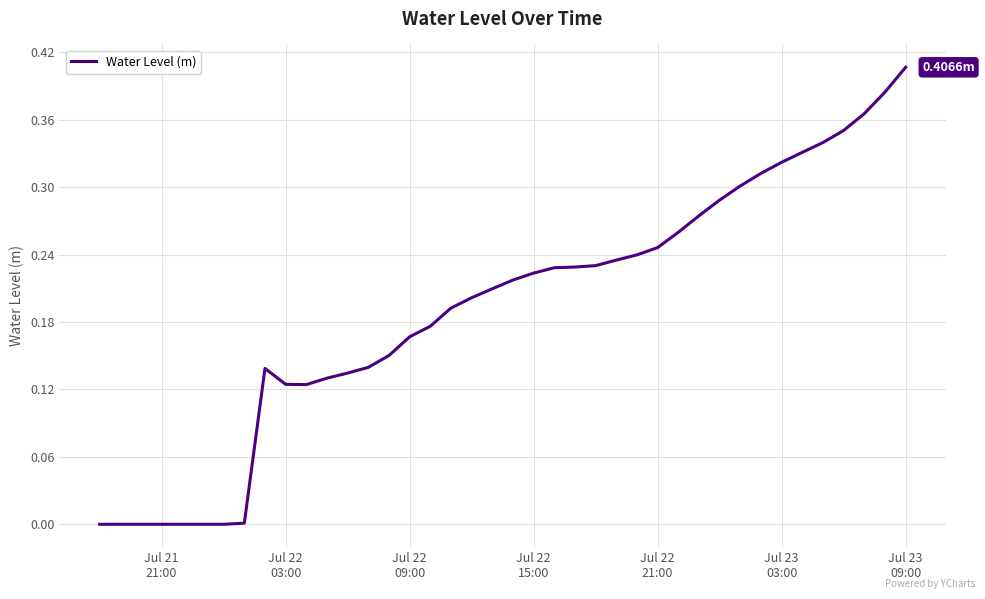

Which label corresponds to the largest value in the chart?

Jul 23
09:00